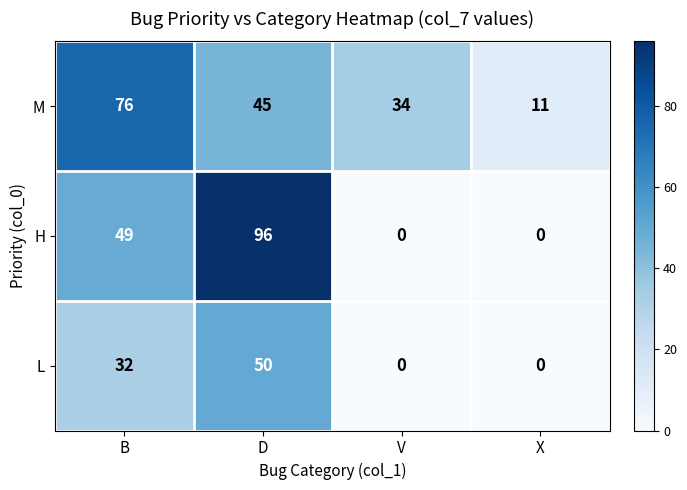

At which label does M reach its minimum?

X